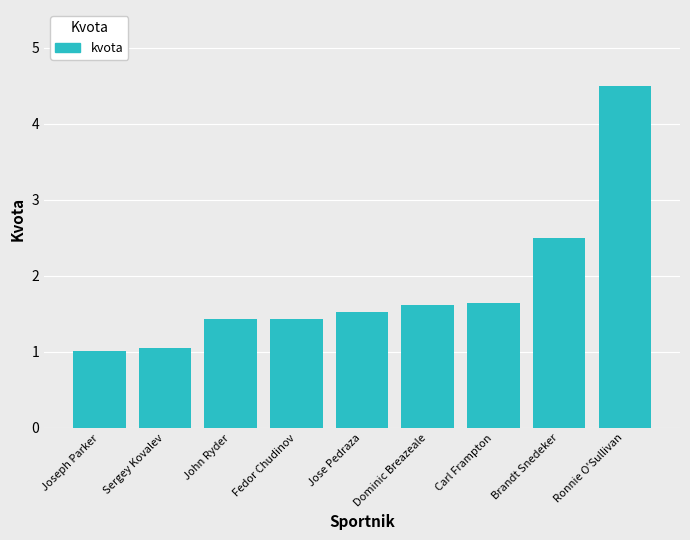

How many series are shown in this chart?

1